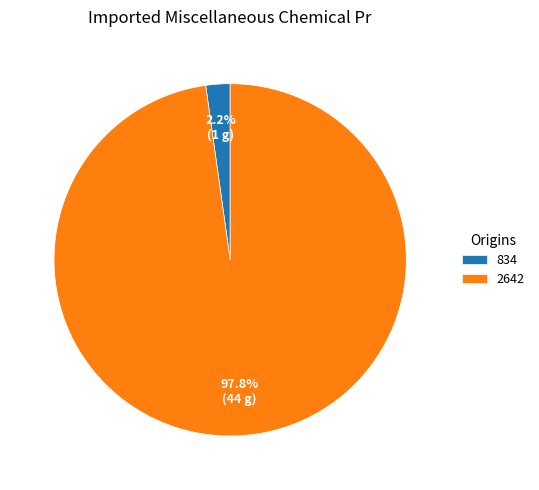

To the nearest percent, what portion does 834 represent?

2%